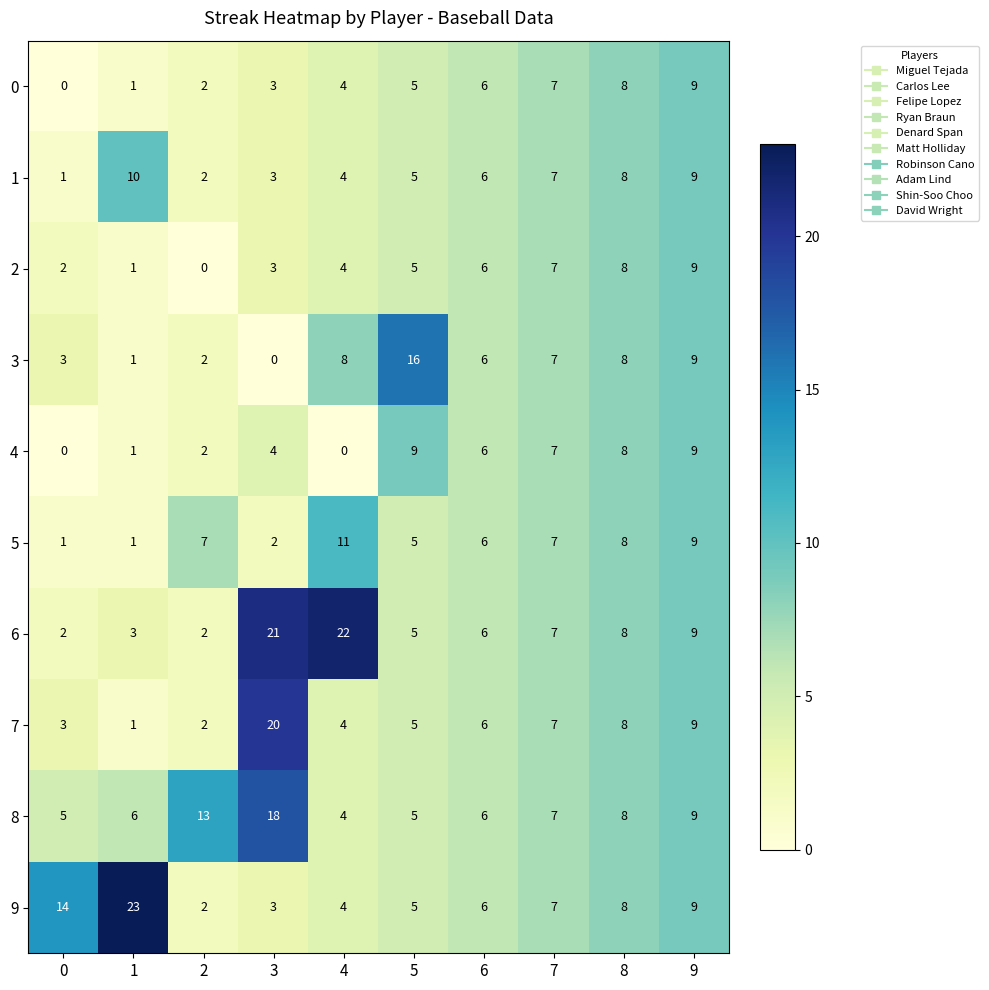

What is the sum of all 1 values?

55